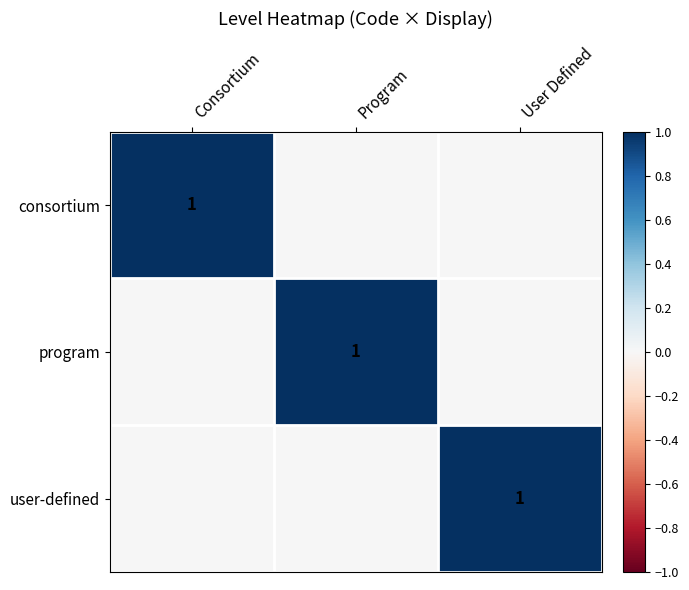

The value of program at Program is 1. True or false?

True